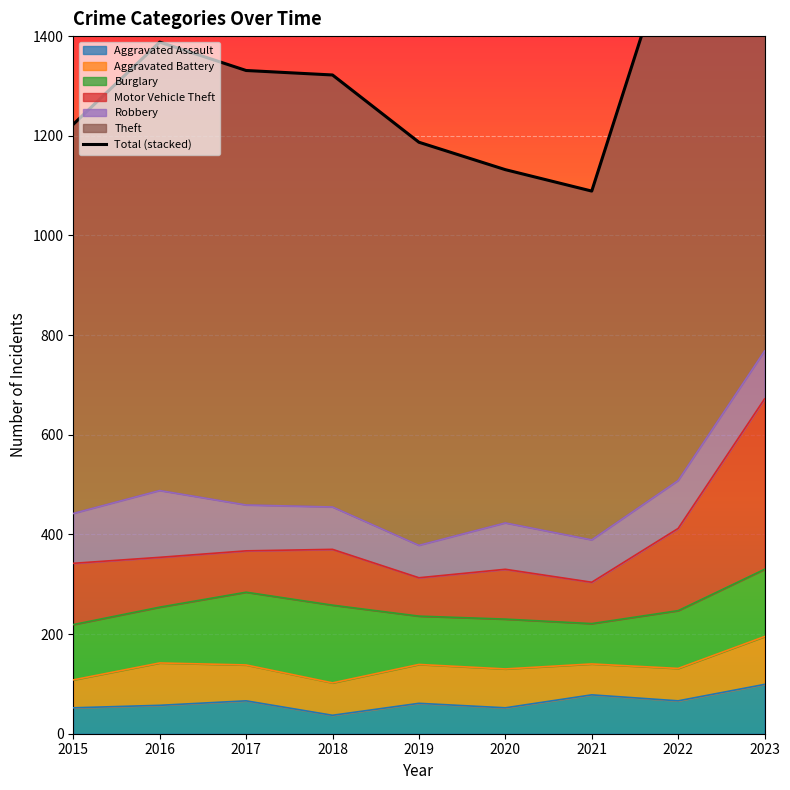

Approximately how many times larger is the value at 2018 compared to 2019?

1.1